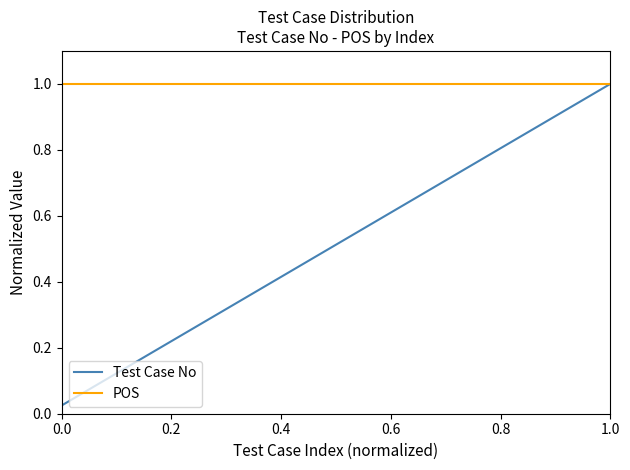

Rank the series by their average value, from lowest to highest.

Test Case No, POS